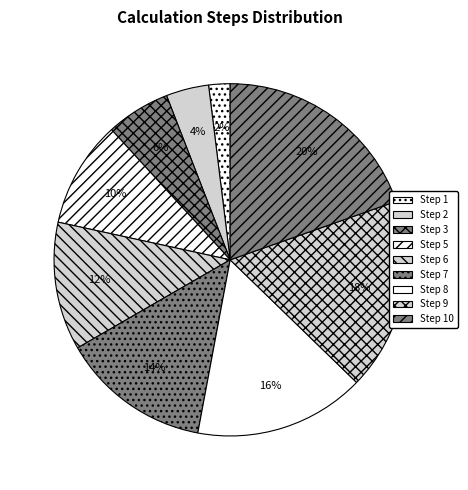

To the nearest percent, what is the difference between the Step 3 and Step 1 slice percentages?

4%